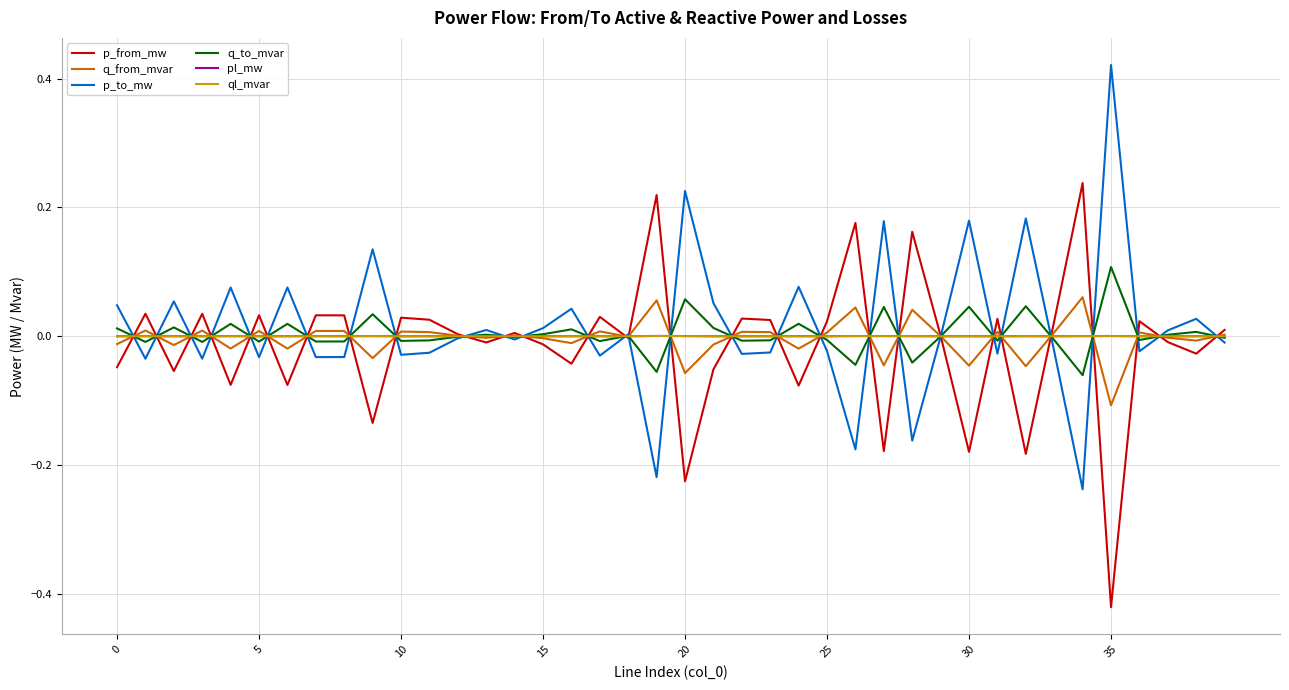

Which label corresponds to the largest value in the chart?

35